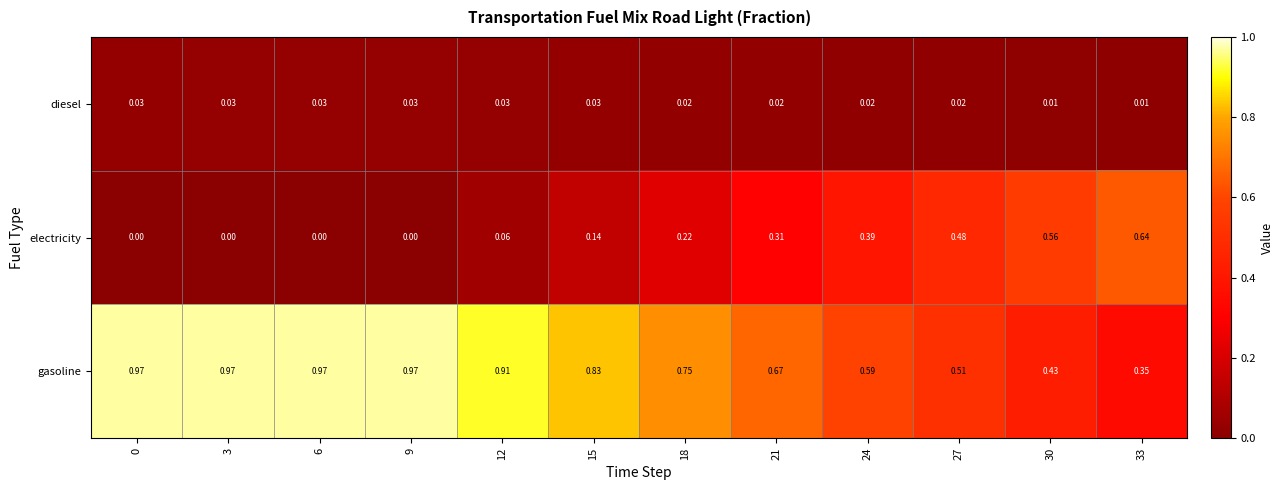

Which series has the largest range (max minus min)?

electricity